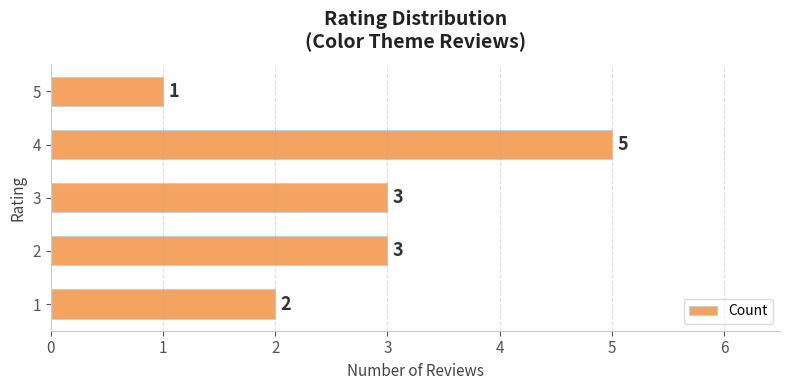

What is the difference between the maximum and second lowest values?

3